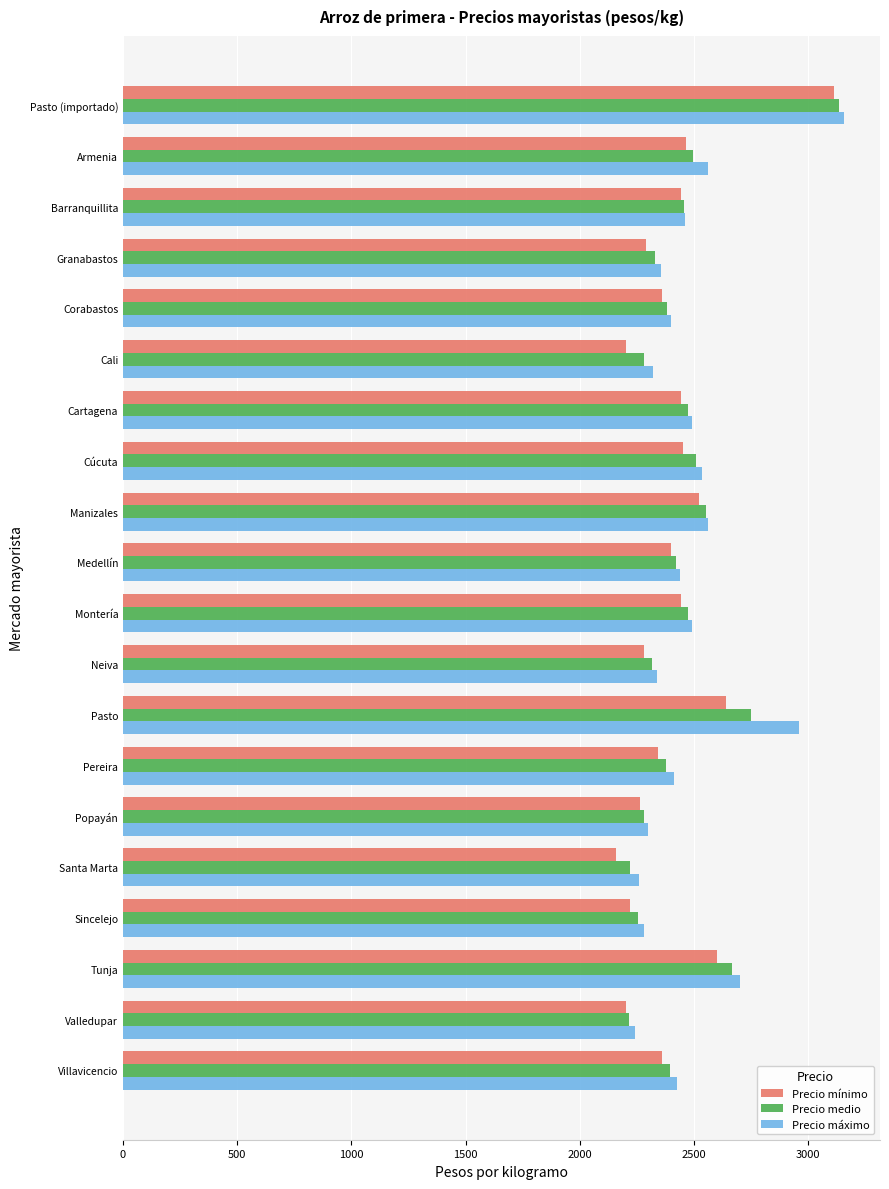

What is the difference between the highest and lowest values at Cali?

120